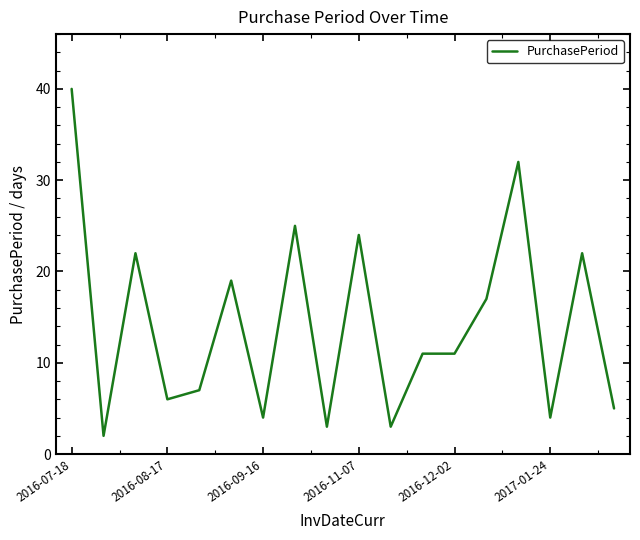

What is the greatest value displayed?

40